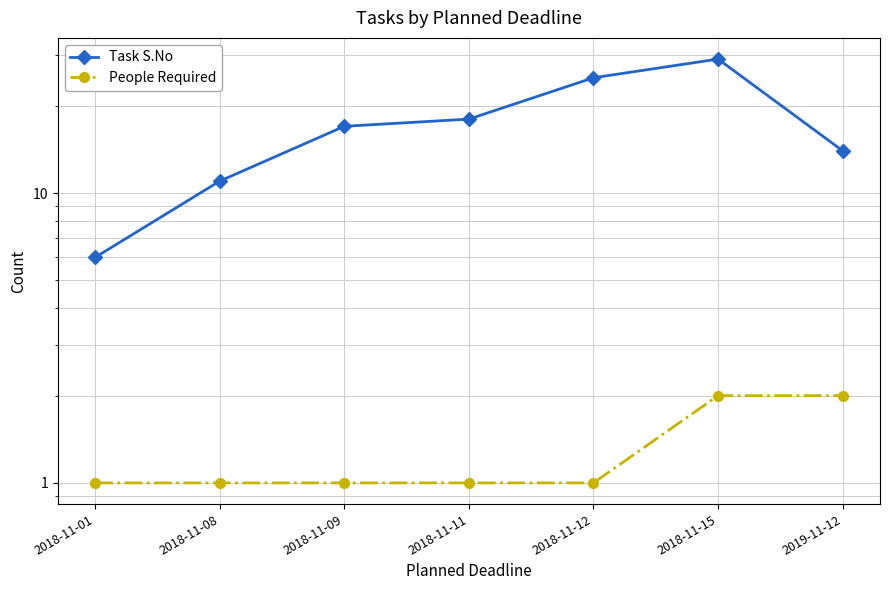

At which label does Task S.No first exceed 17?

2018-11-11